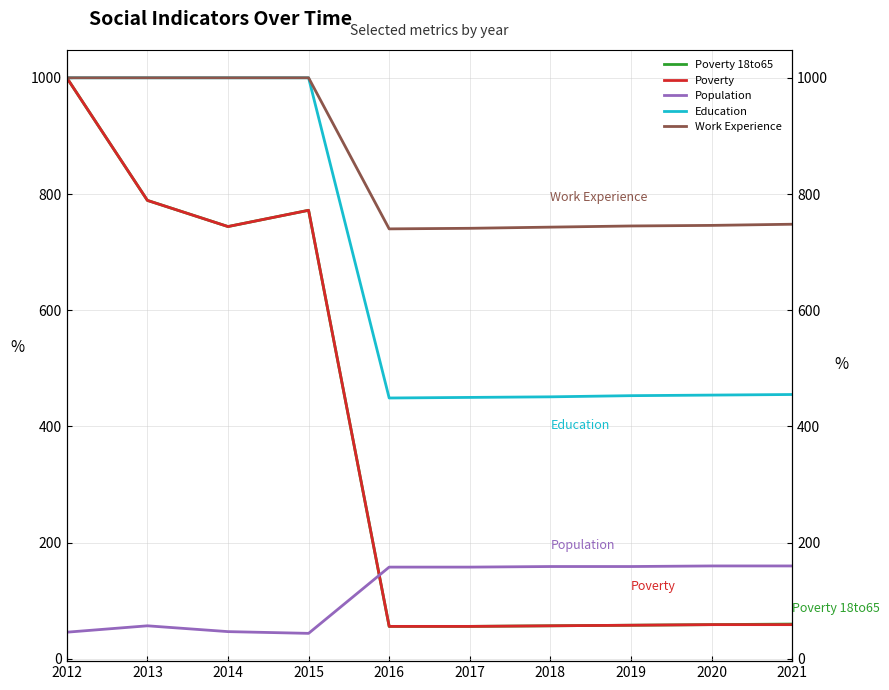

At how many categories does at least one series exceed 347?

10